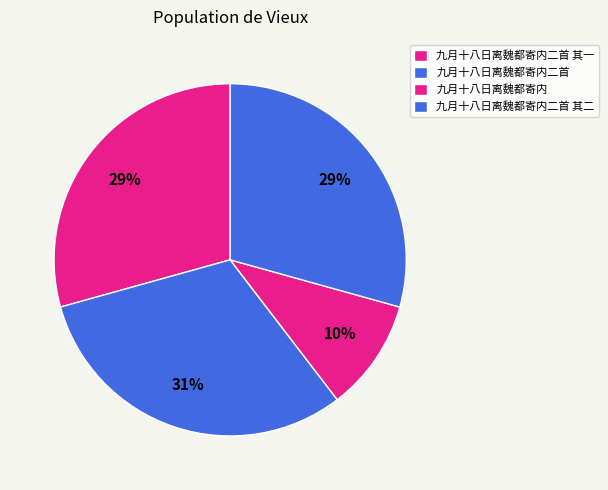

How many segments does this pie chart have?

4